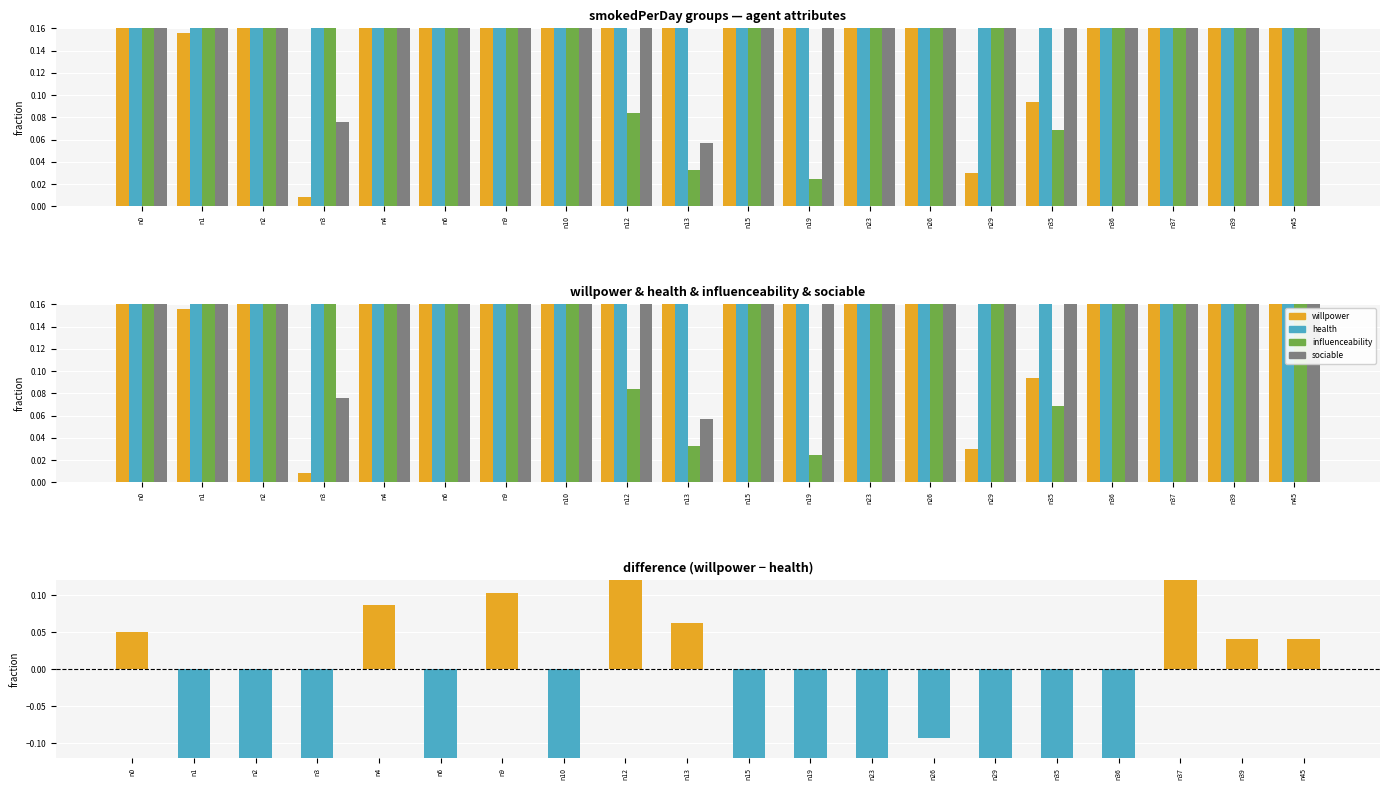

What is the value of the sociable bar at the 20th from the left?

0.5